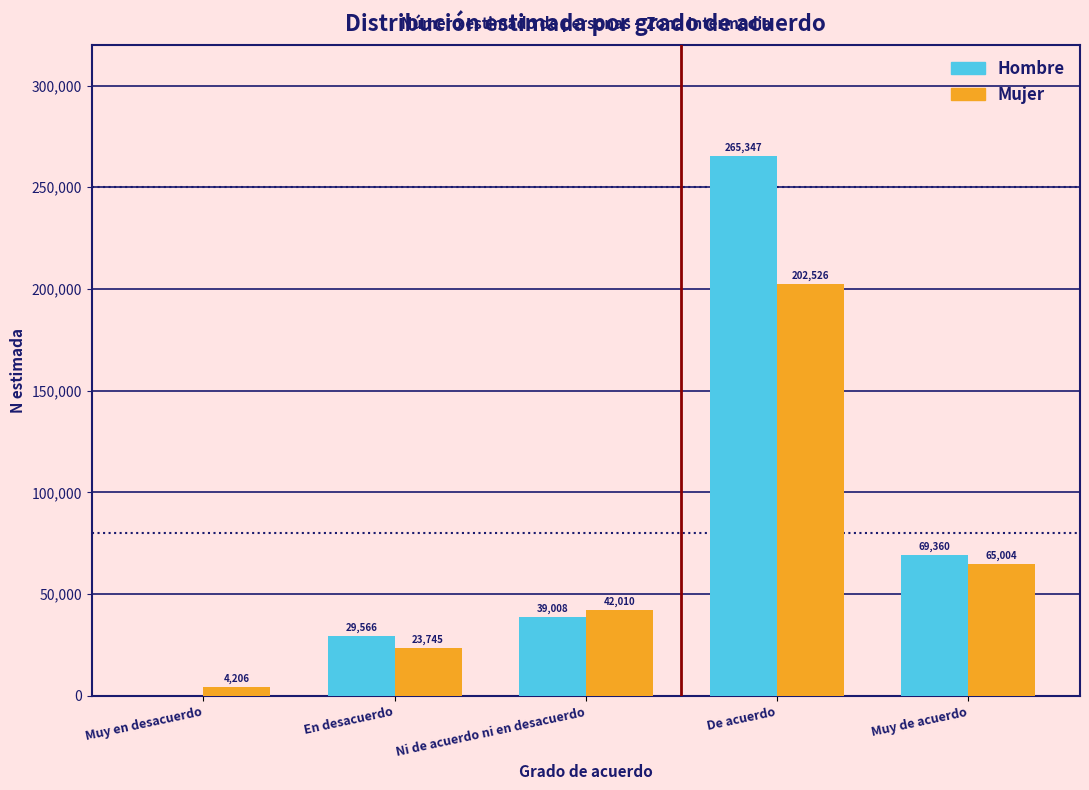

Reading left to right, what are all the values shown in this chart?

Hombre: Muy en desacuerdo=0	En desacuerdo=29566	Ni de acuerdo ni en desacuerdo=39008	De acuerdo=265347	Muy de acuerdo=69360
Mujer: Muy en desacuerdo=4206	En desacuerdo=23745	Ni de acuerdo ni en desacuerdo=42010	De acuerdo=202526	Muy de acuerdo=65004